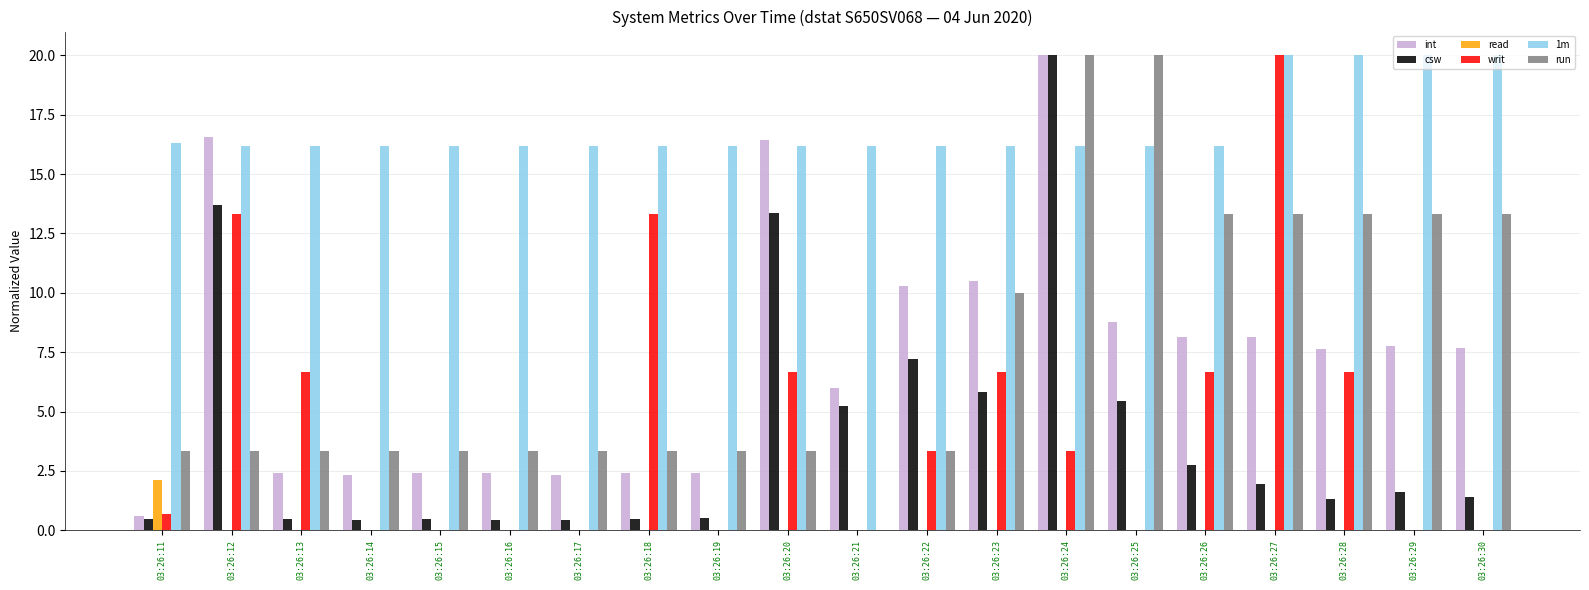

What are all the series names shown in the legend?

int, csw, read, writ, 1m, run